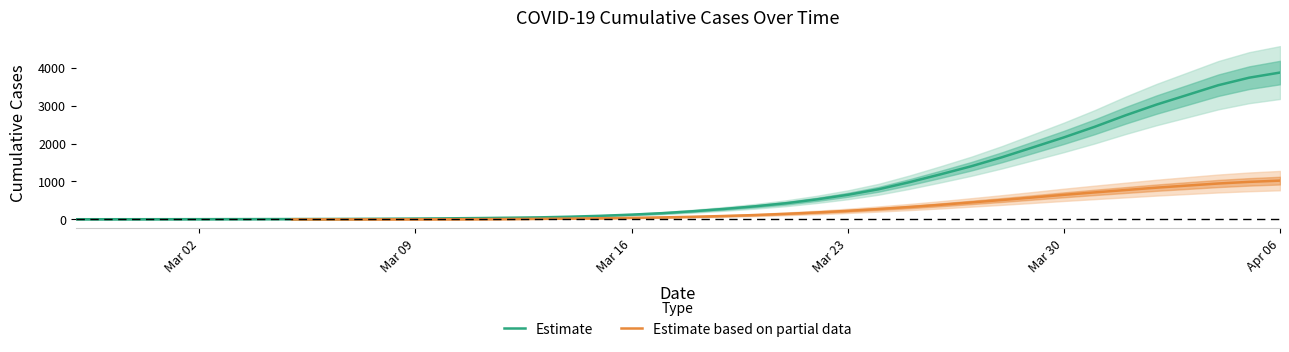

True or false: there are more than 0 points higher than both neighbors.

False